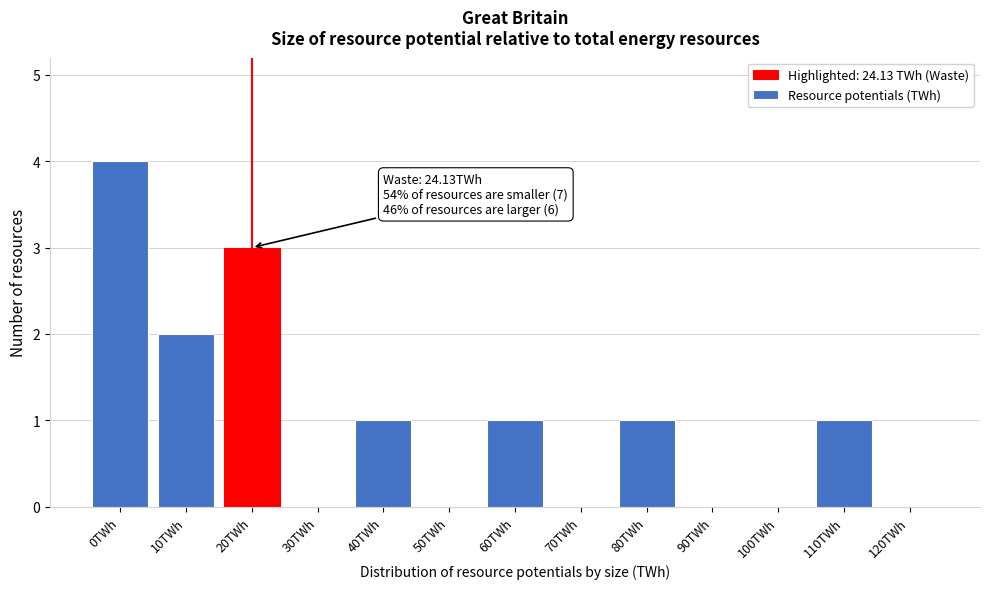

Reading left to right, transcribe all the data shown in this chart.

0TWh=4	10TWh=2	20TWh=3	30TWh=0	40TWh=1	50TWh=0	60TWh=1	70TWh=0	80TWh=1	90TWh=0	100TWh=0	110TWh=1	120TWh=0